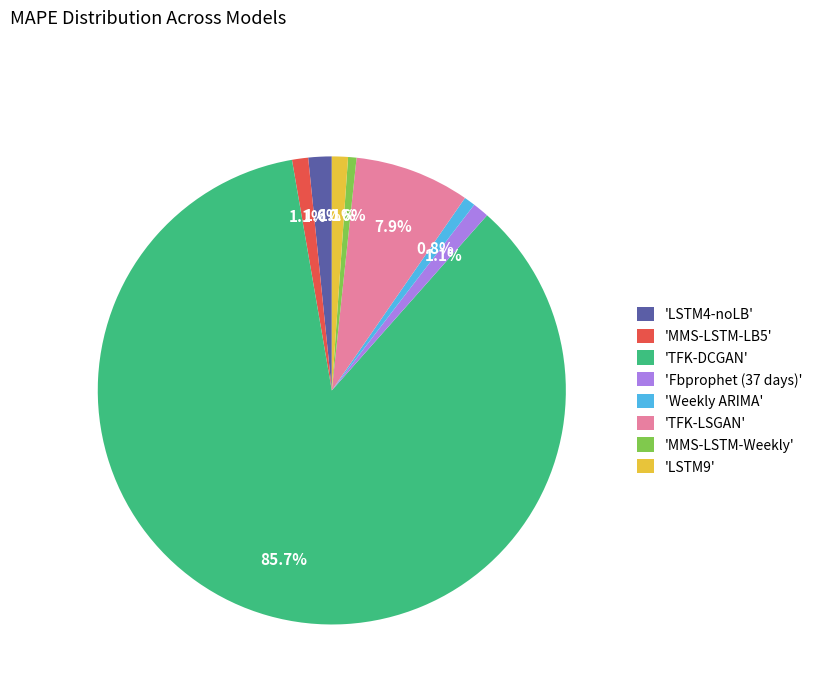

What is the largest slice in the pie chart?

'TFK-DCGAN'